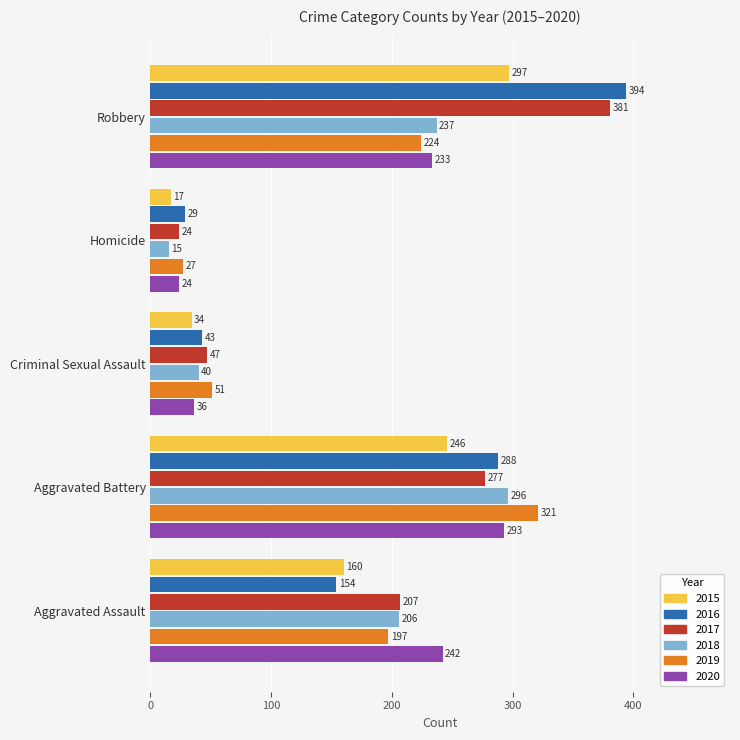

List the labels in order of 2016 value, smallest first.

Homicide, Criminal Sexual Assault, Aggravated Assault, Aggravated Battery, Robbery